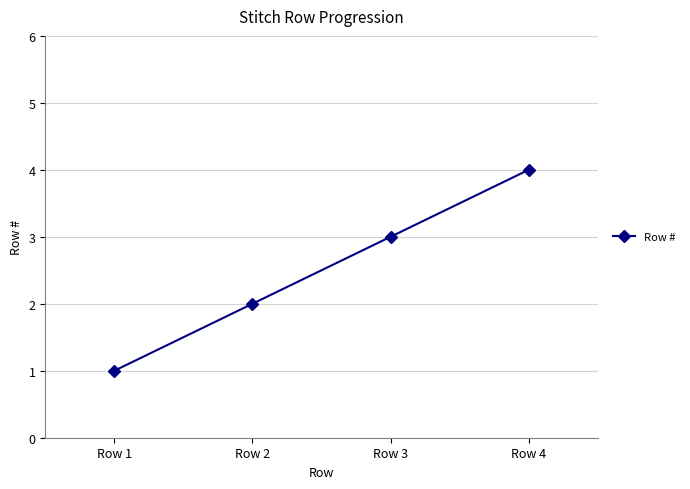

What is the value of the 3rd point from the left?

3